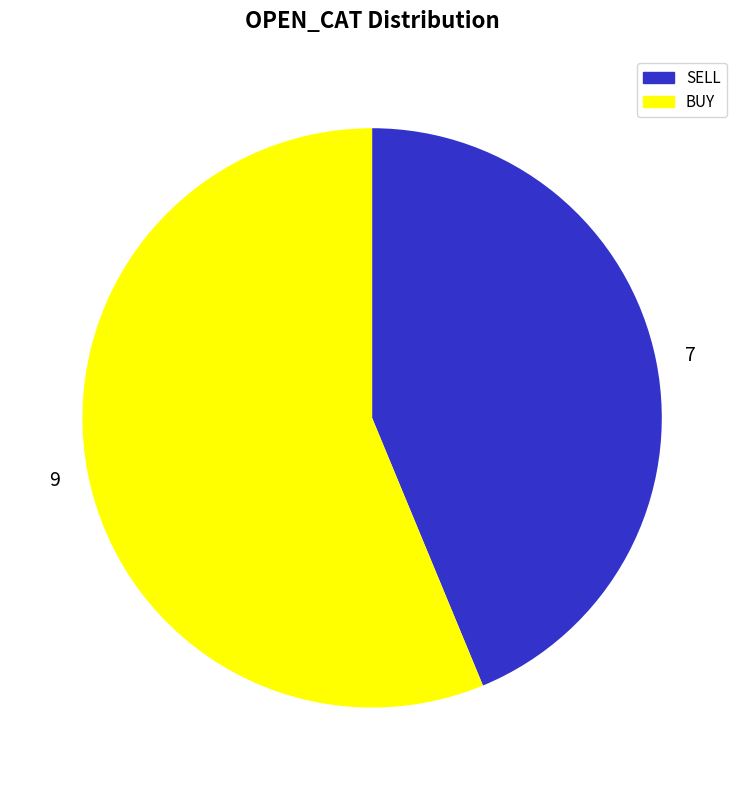

Approximately how many times larger is the value at 7 compared to 9?

0.8